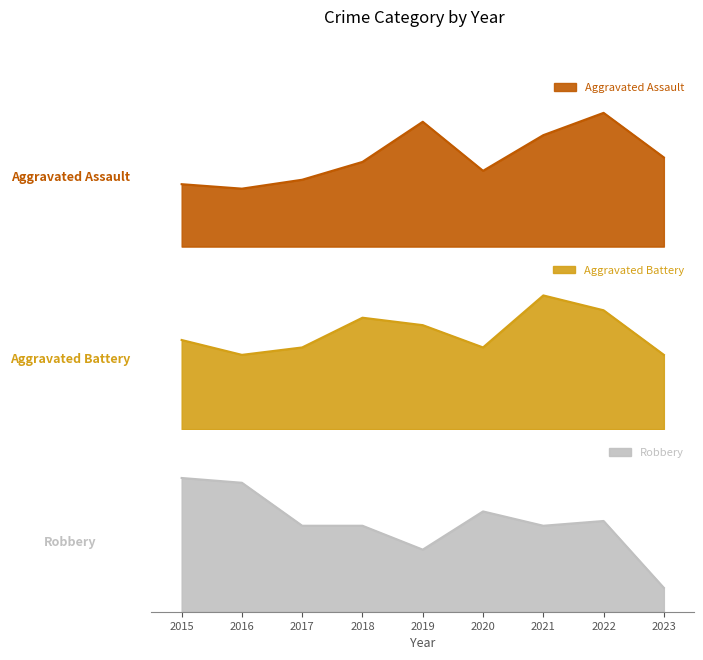

Which series has the widest spread of values?

Robbery